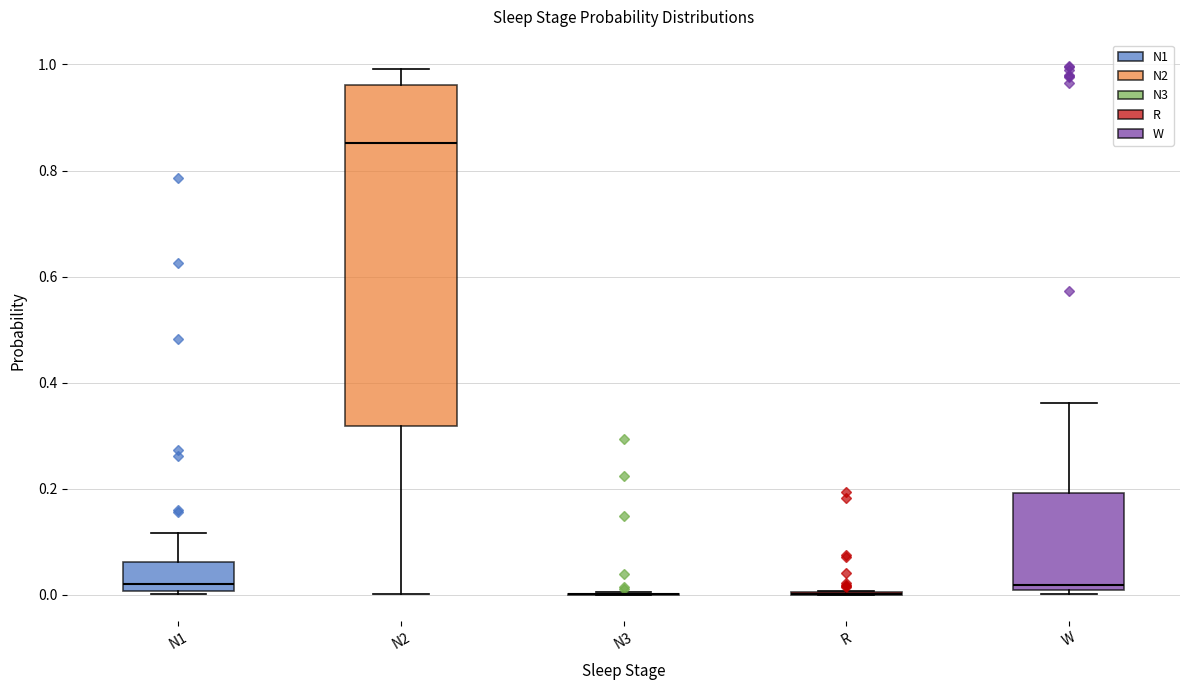

Comparing the boxes themselves (not the whiskers), which one is the tallest?

N2